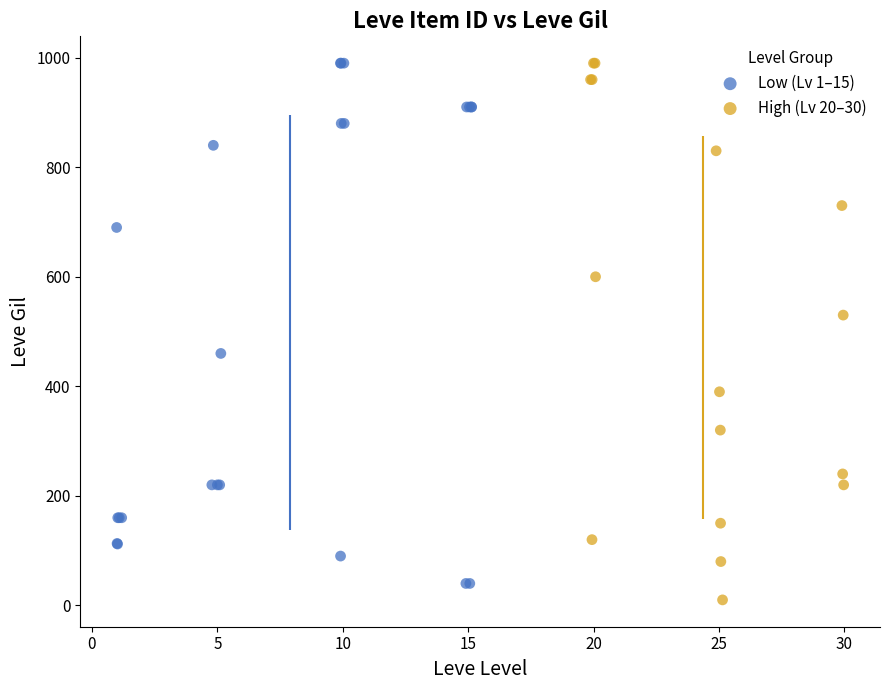

Which series has the widest spread of Y values?

High (Lv 20–30)